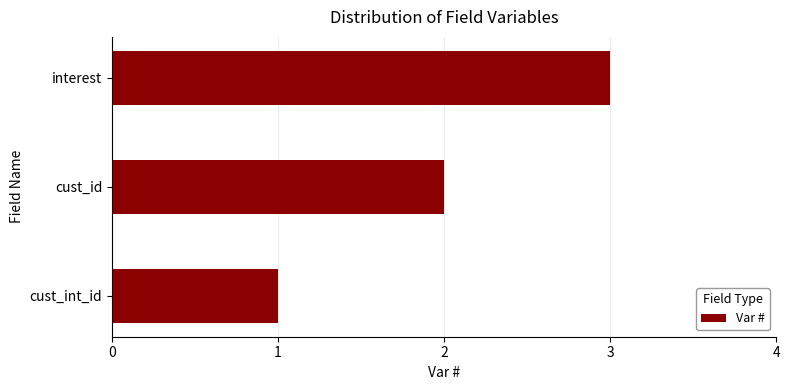

Which has a higher value, interest or cust_id?

interest